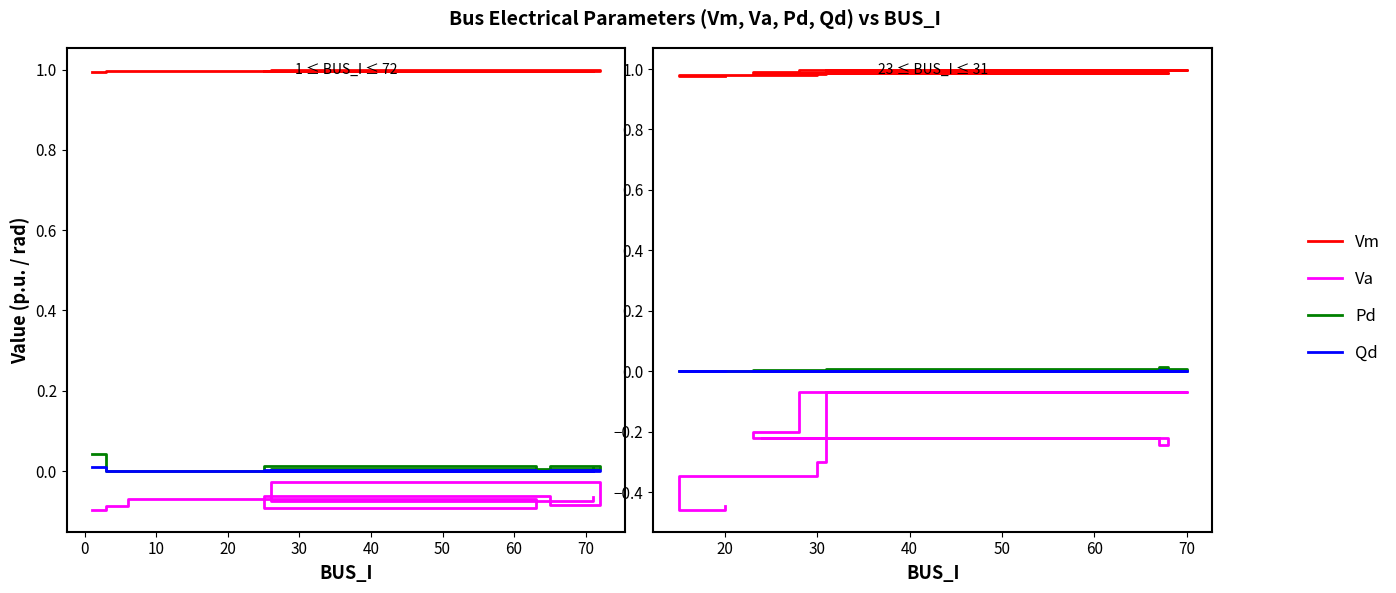

What is the label of the 5th point from the right?

70